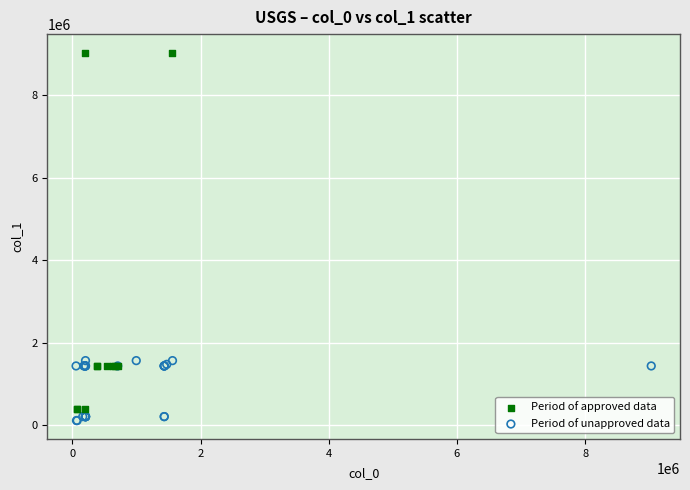

Which series has the widest spread of Y values?

Period of approved data